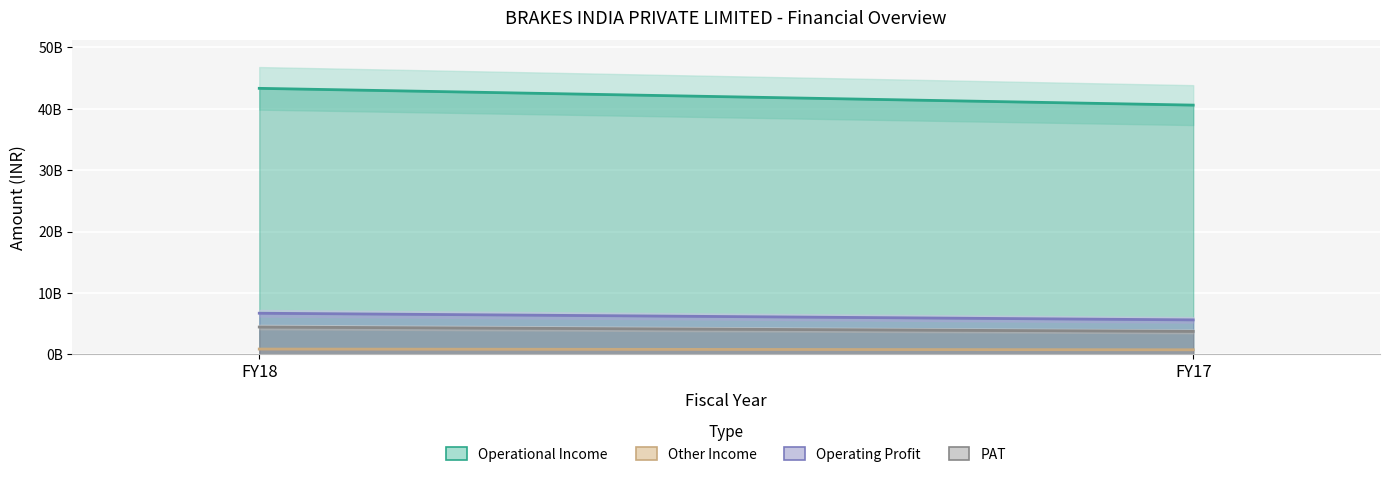

Is the value of PAT at FY17 greater than the value of Operating Profit at FY18?

No